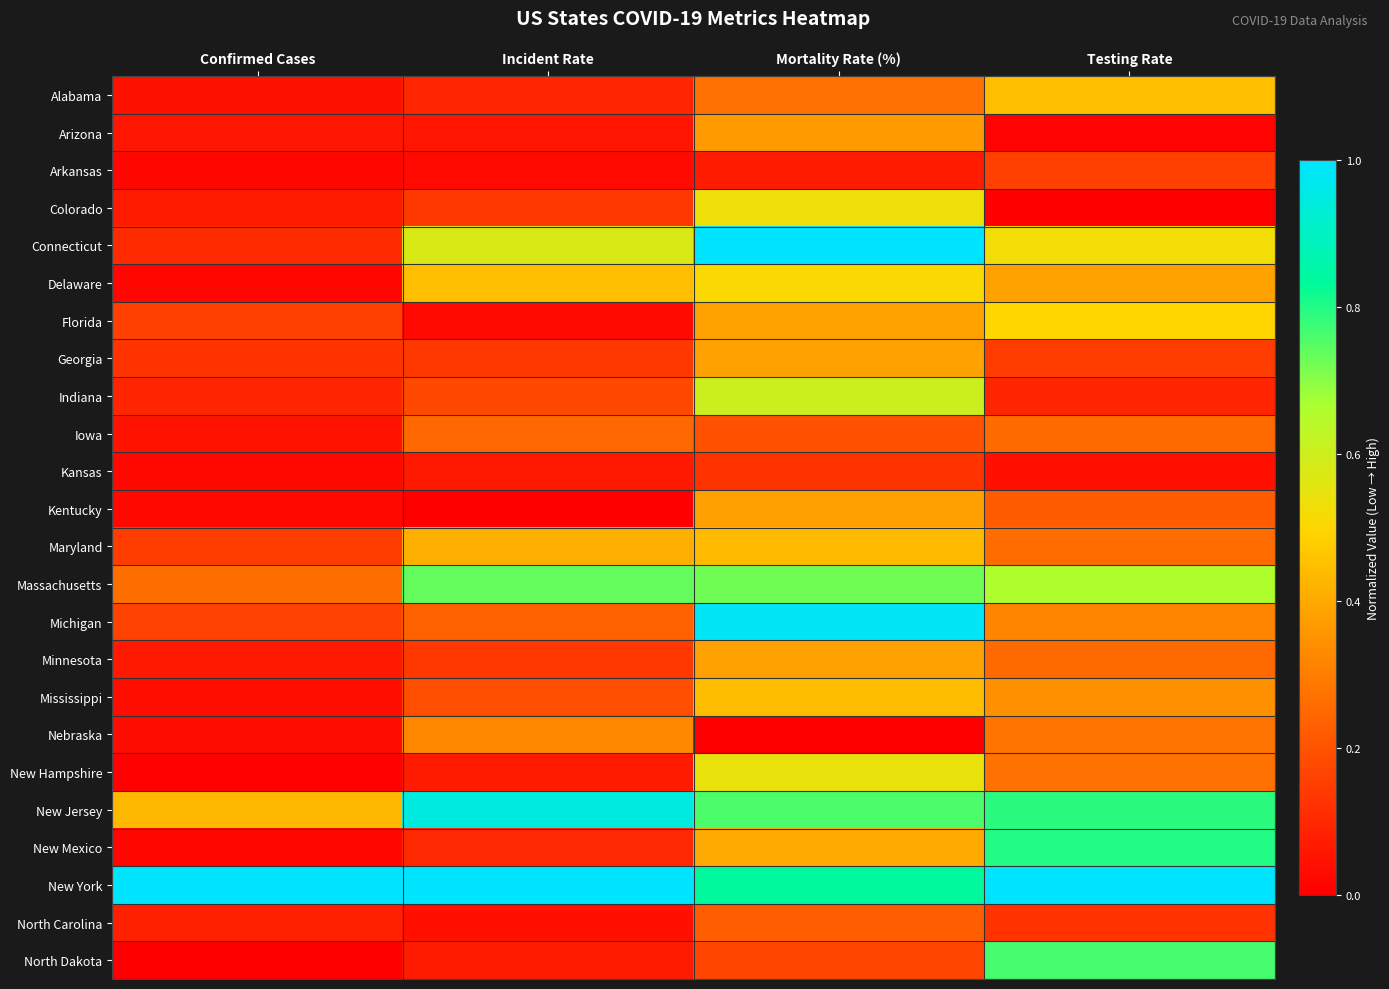

What is the maximum value shown in the chart?

1.0